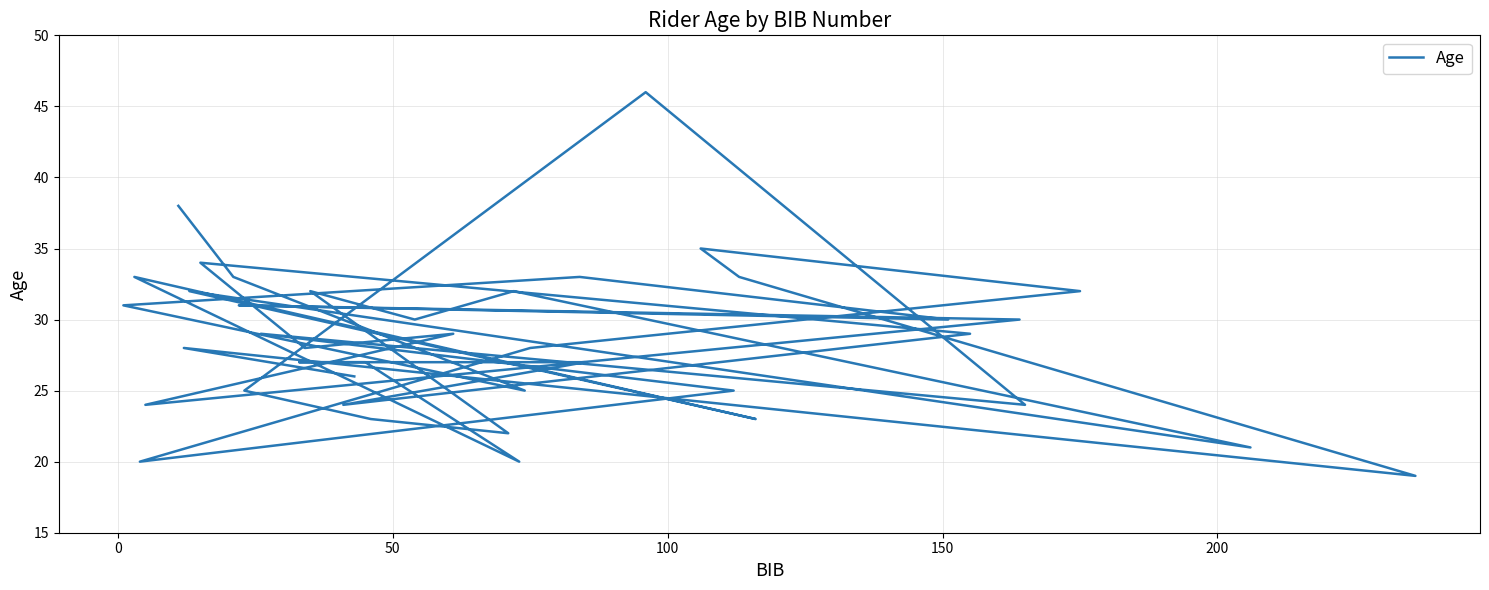

What is the difference between the maximum and minimum values?

27